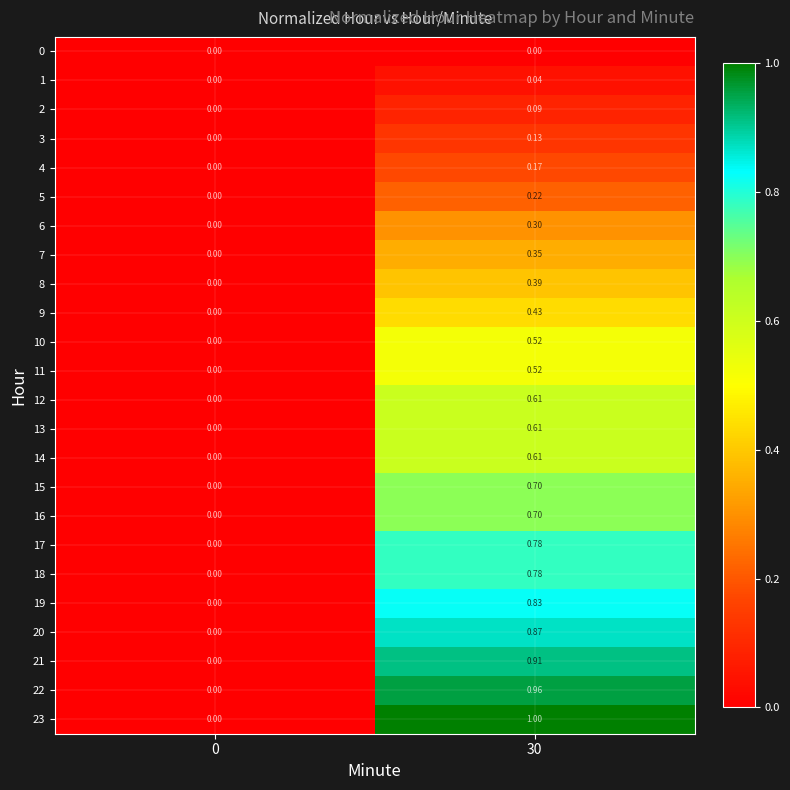

Is the value of 21 at 30 greater than the value of 4 at 30?

Yes